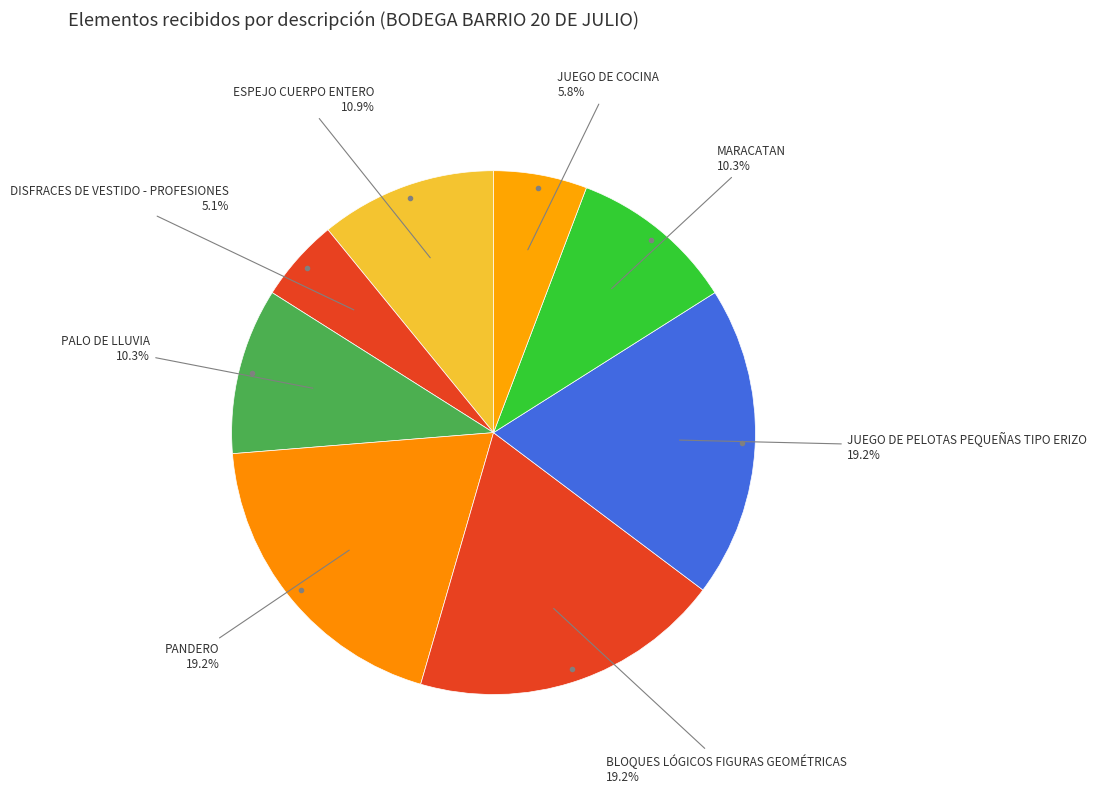

Count the number of slices in the pie.

8